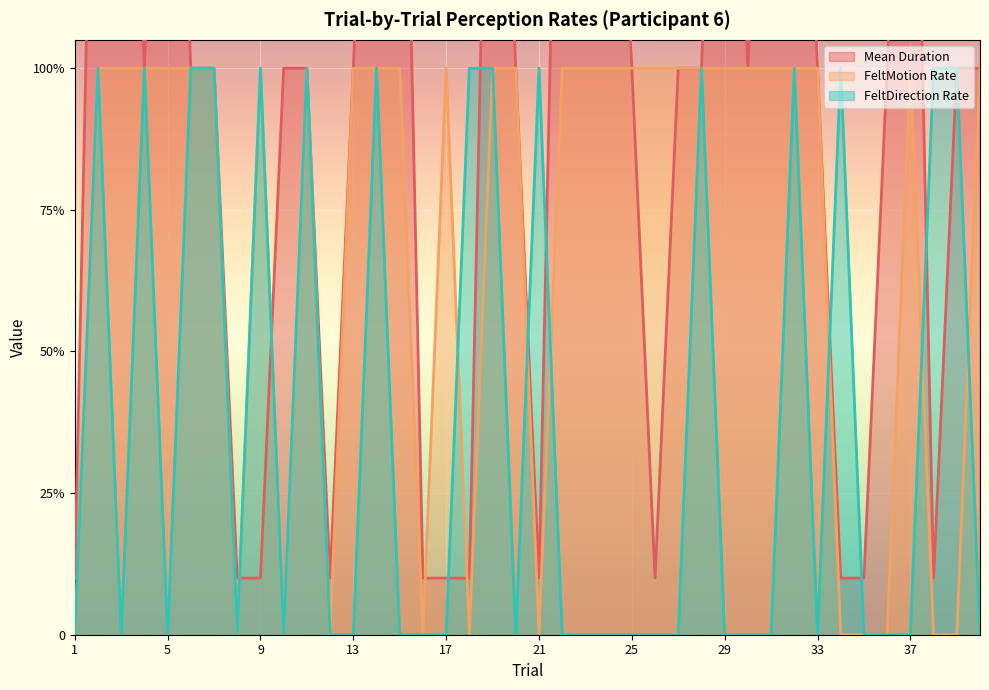

What is the approximate value of FeltDirection Rate at 2?

1.0